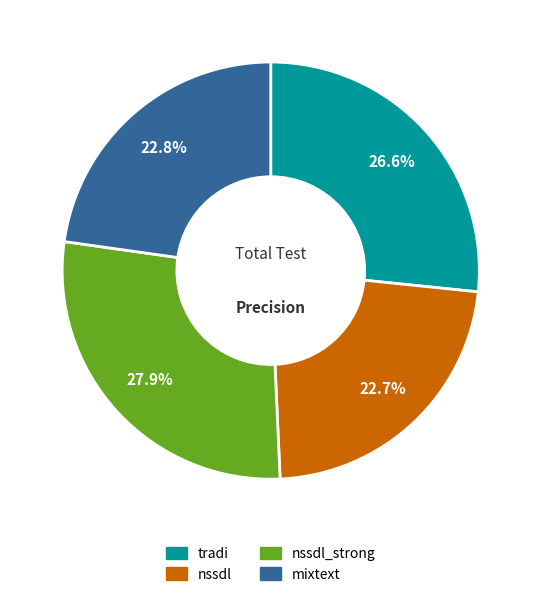

Is there a majority slice in this chart?

No